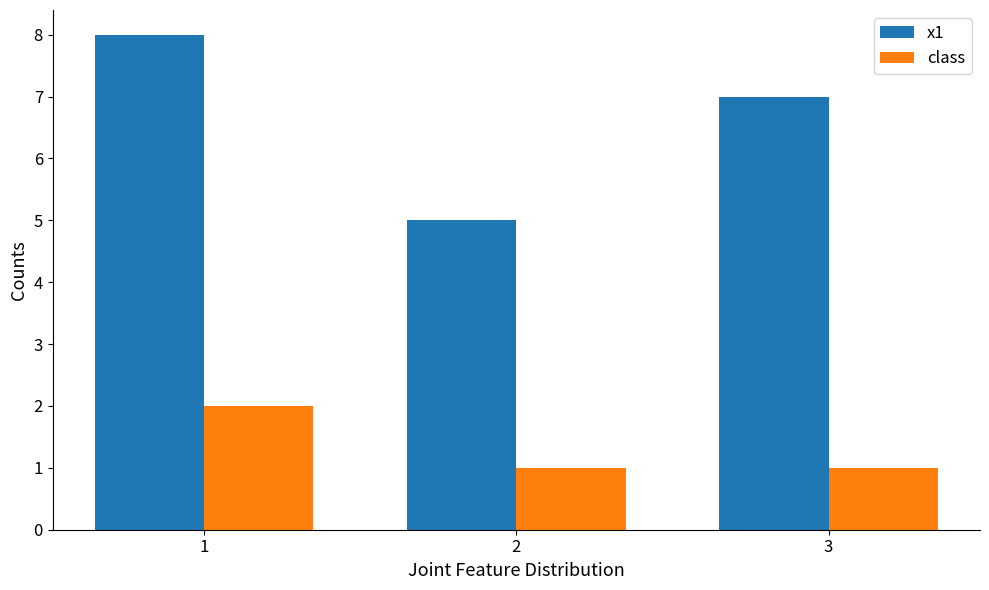

At which label does x1 reach its peak?

1